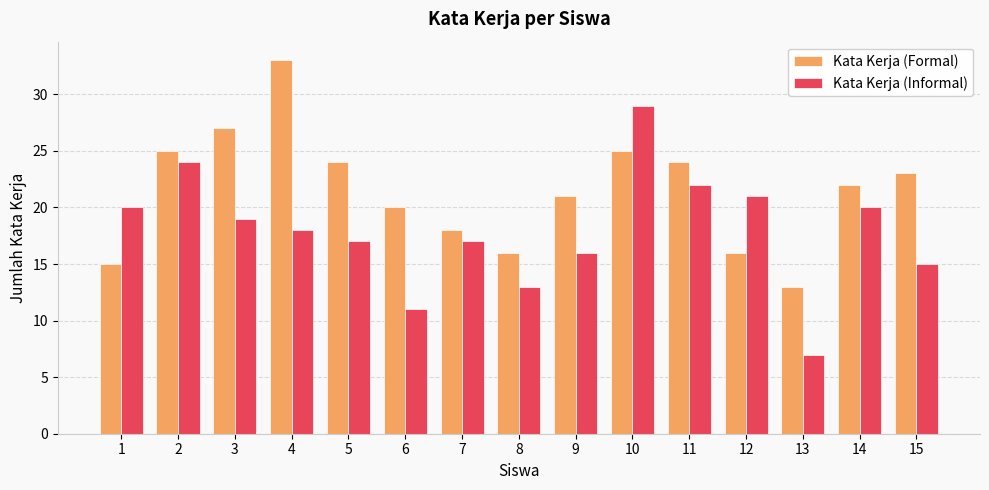

What is the sum of the Kata Kerja (Formal) values at 4 and 1?

48